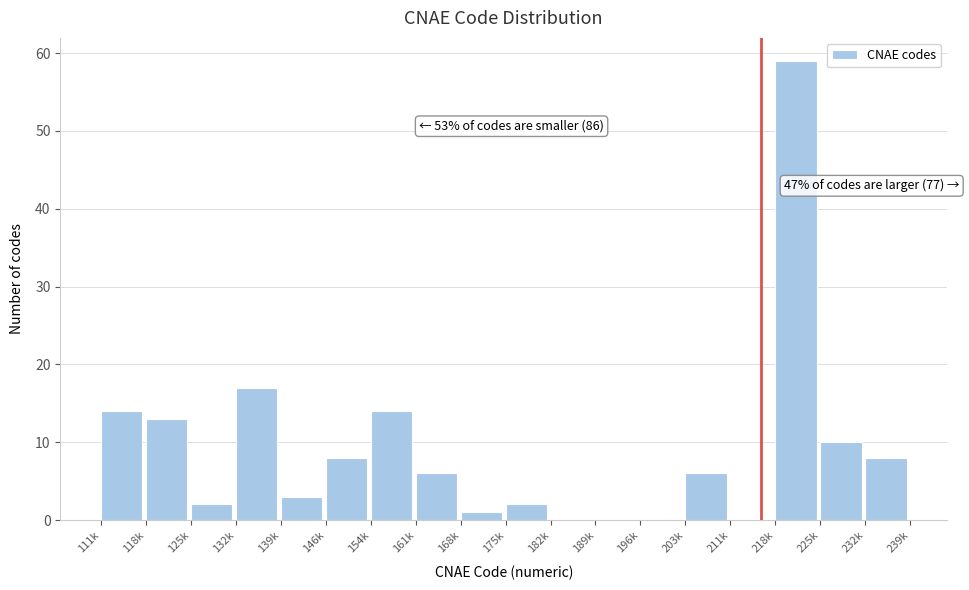

Reading left to right, extract all data points from this chart.

111k=14	118k=13	125k=2	132k=17	139k=3	146k=8	154k=14	161k=6	168k=1	175k=2	182k=0	189k=0	196k=0	203k=6	211k=0	218k=59	225k=10	232k=8